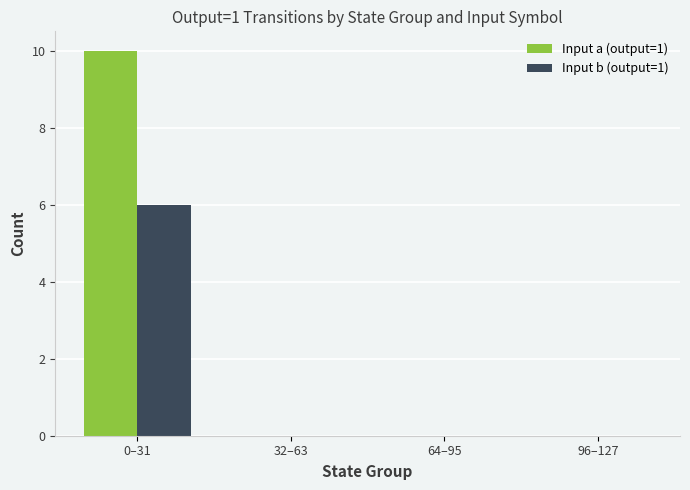

Reading left to right, transcribe all the data shown in this chart.

Input a (output=1): 0–31=10	32–63=0	64–95=0	96–127=0
Input b (output=1): 0–31=6	32–63=0	64–95=0	96–127=0